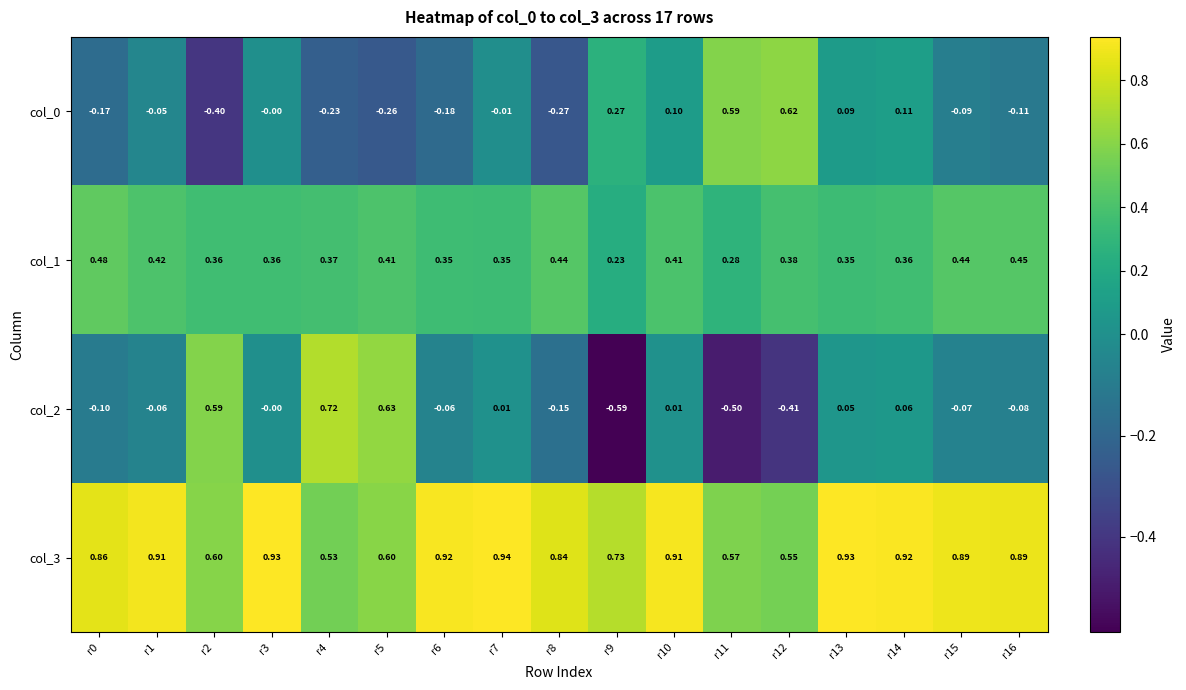

What is the spread (max minus min) of values at r2?

1.0